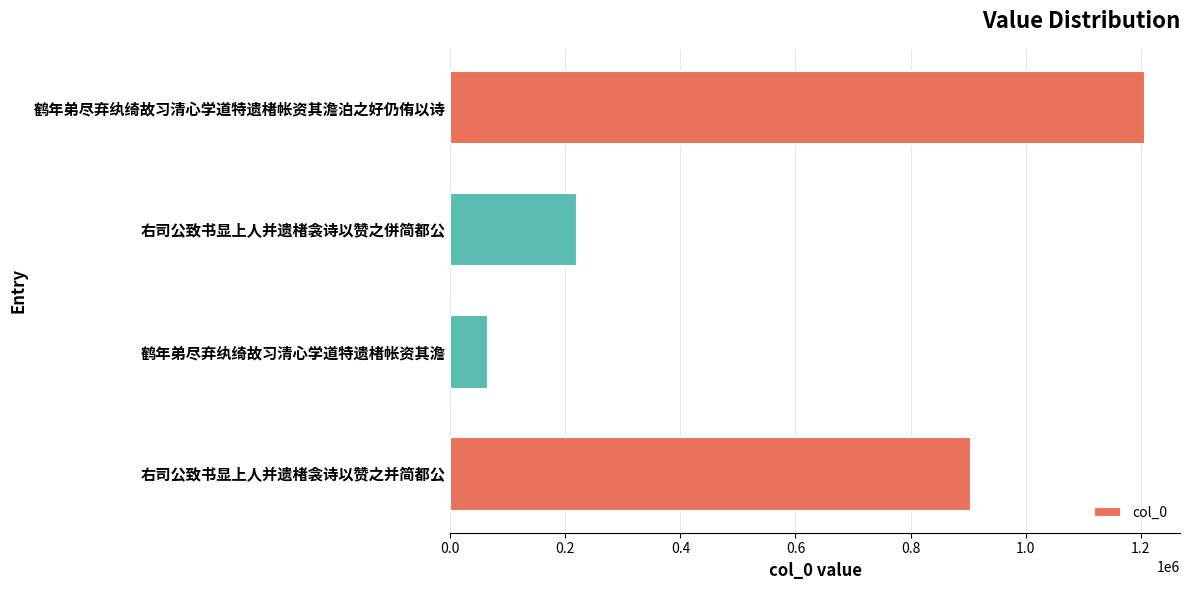

How many values are between 220314 and 1207715?

3